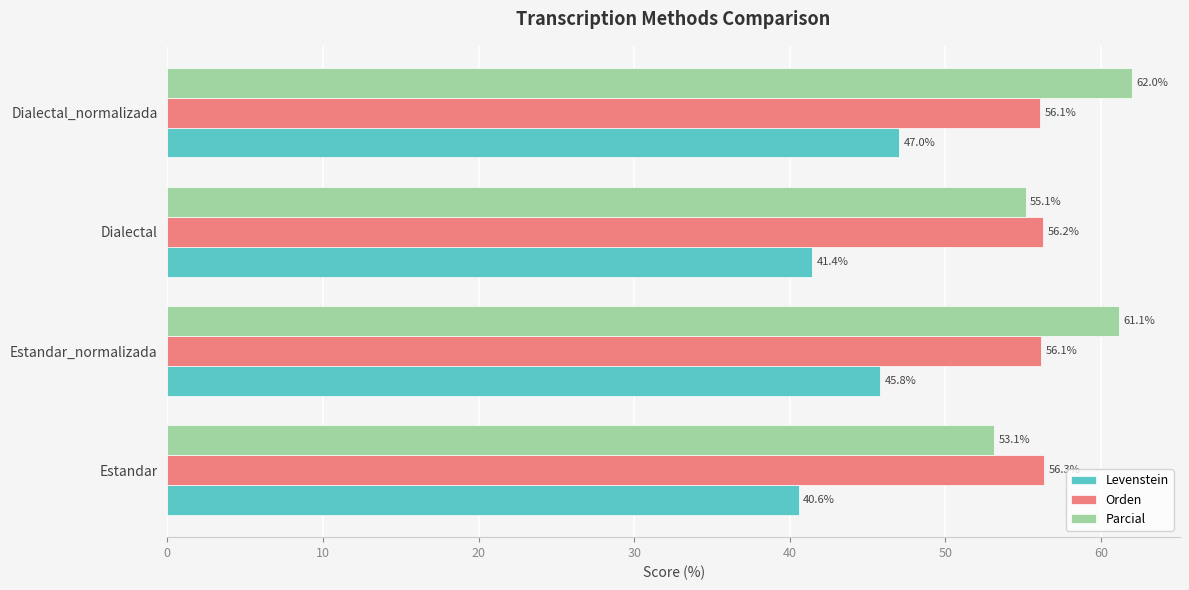

Which series changed the most between Estandar_normalizada and Dialectal_normalizada?

Levenstein